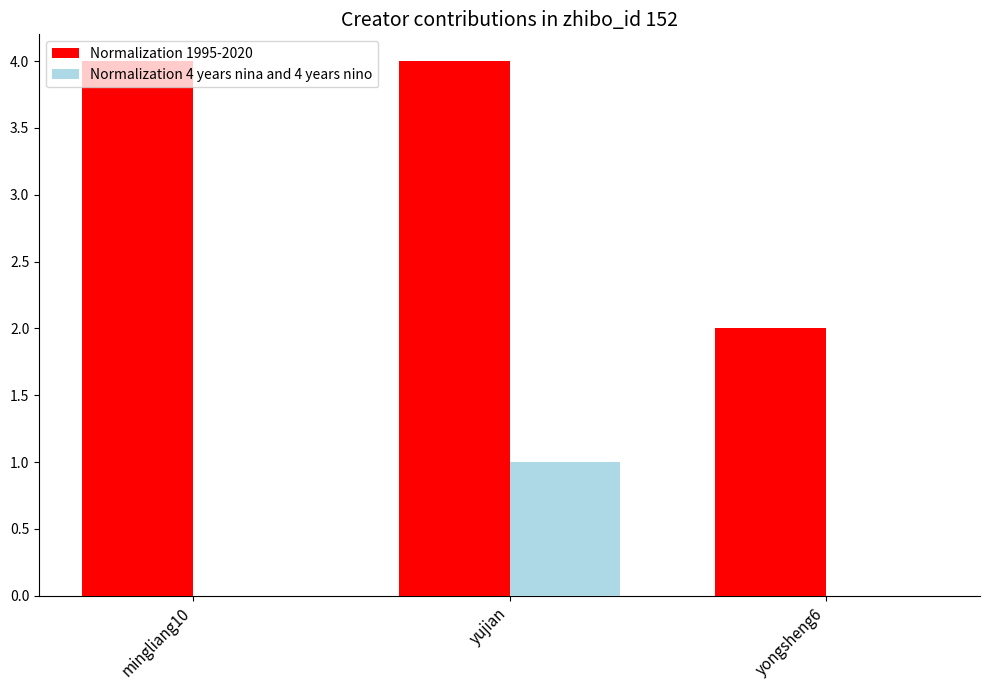

What is the difference between the Normalization 1995-2020 values at yongsheng6 and mingliang10?

2